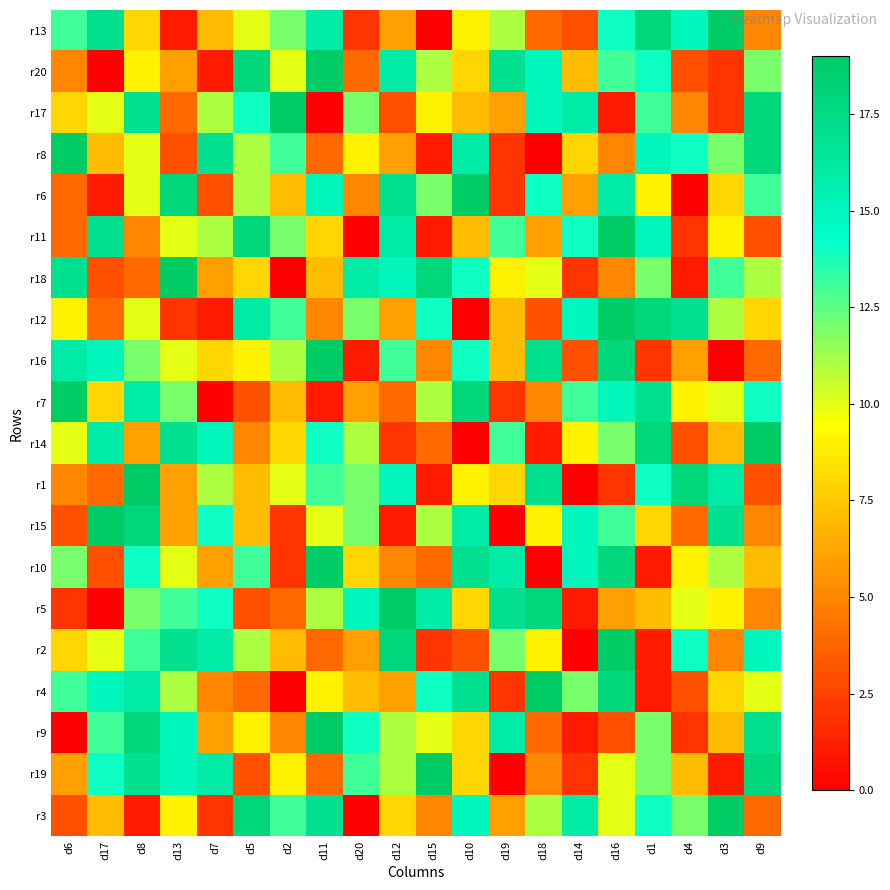

Which category has the lowest value across all series?

d15